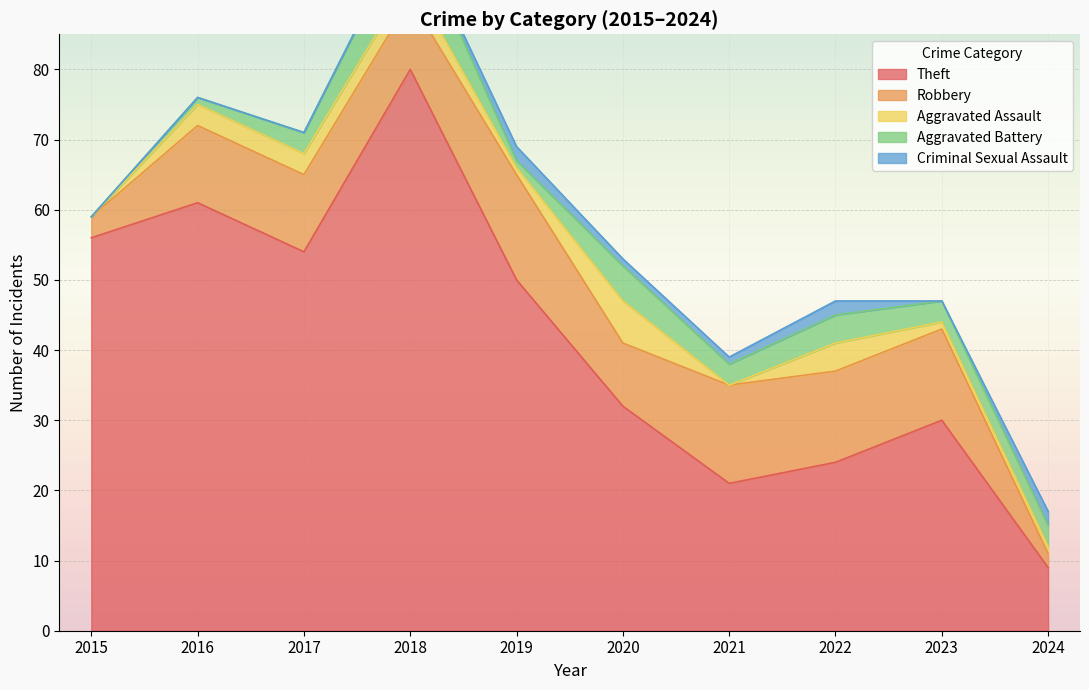

At which label does Criminal Sexual Assault first exceed 1?

2019